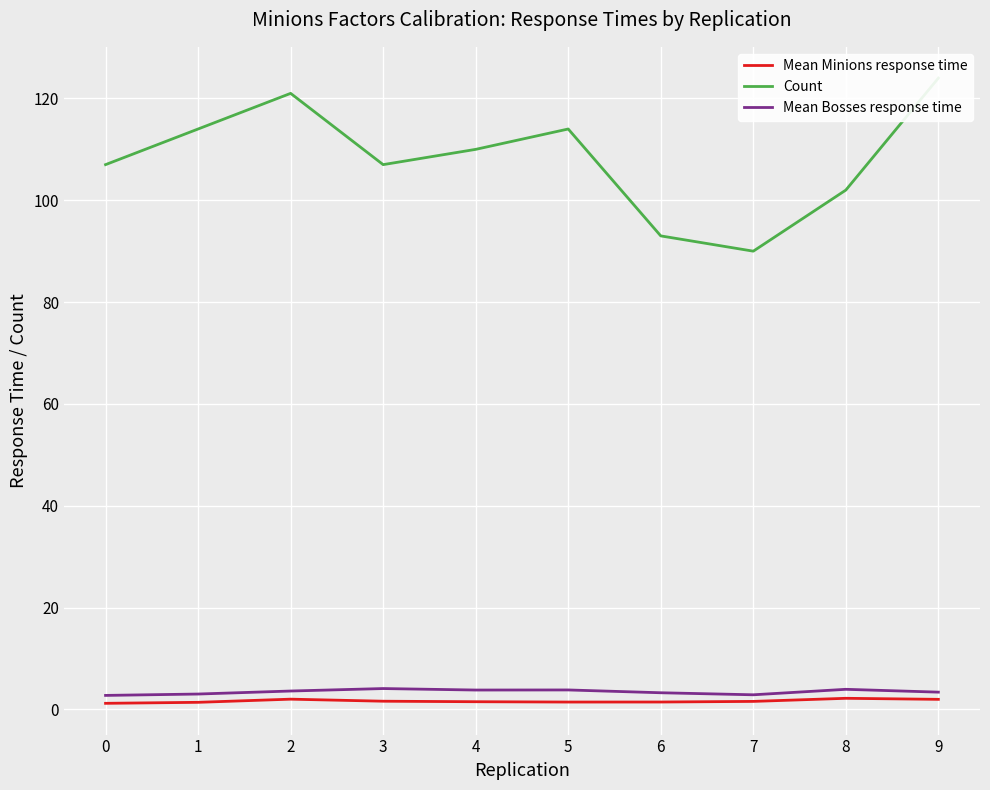

What is the sum of the Mean Bosses response time values at 7 and 6?

6.1